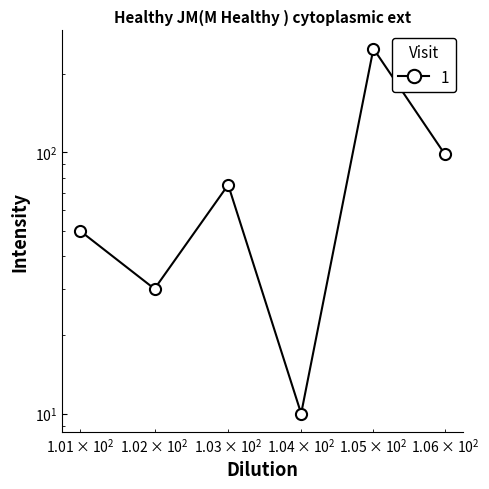

The chart shows a value of 32 at 103. True or false?

False